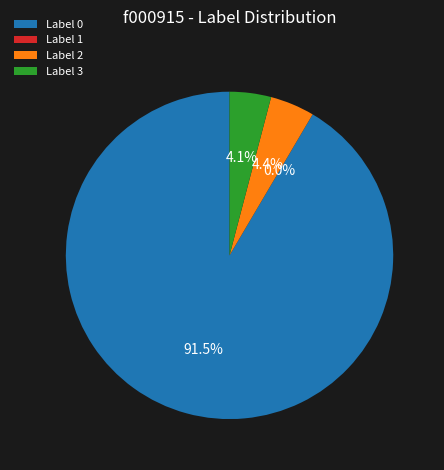

Rank the categories by value from highest to lowest.

Label 0, Label 2, Label 3, Label 1